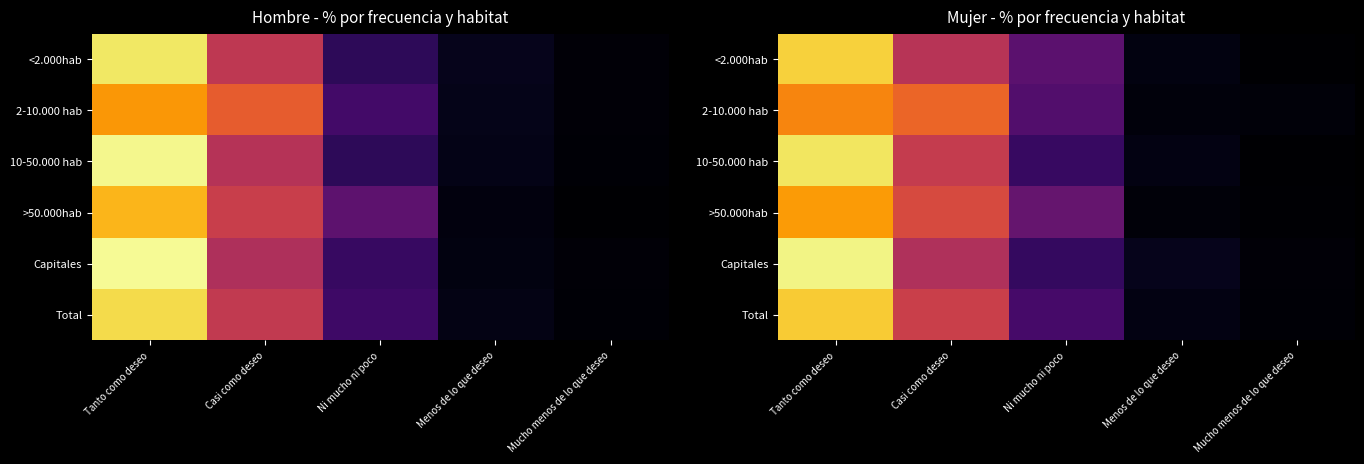

Which series has the largest range (max minus min)?

Capitales